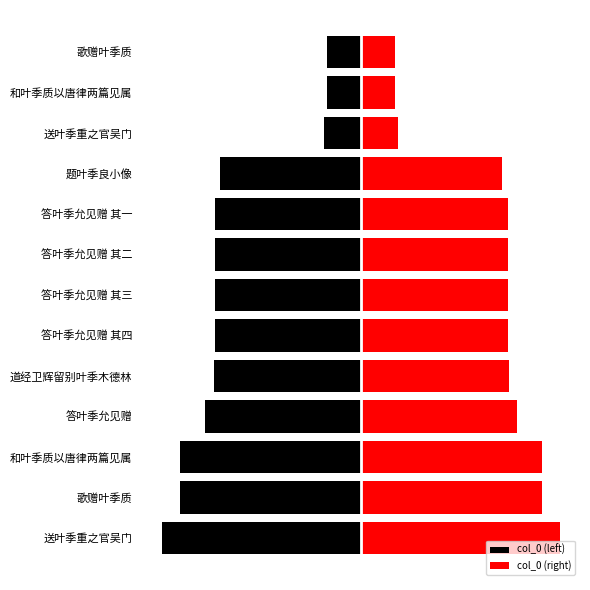

How many groups of bars are there?

13